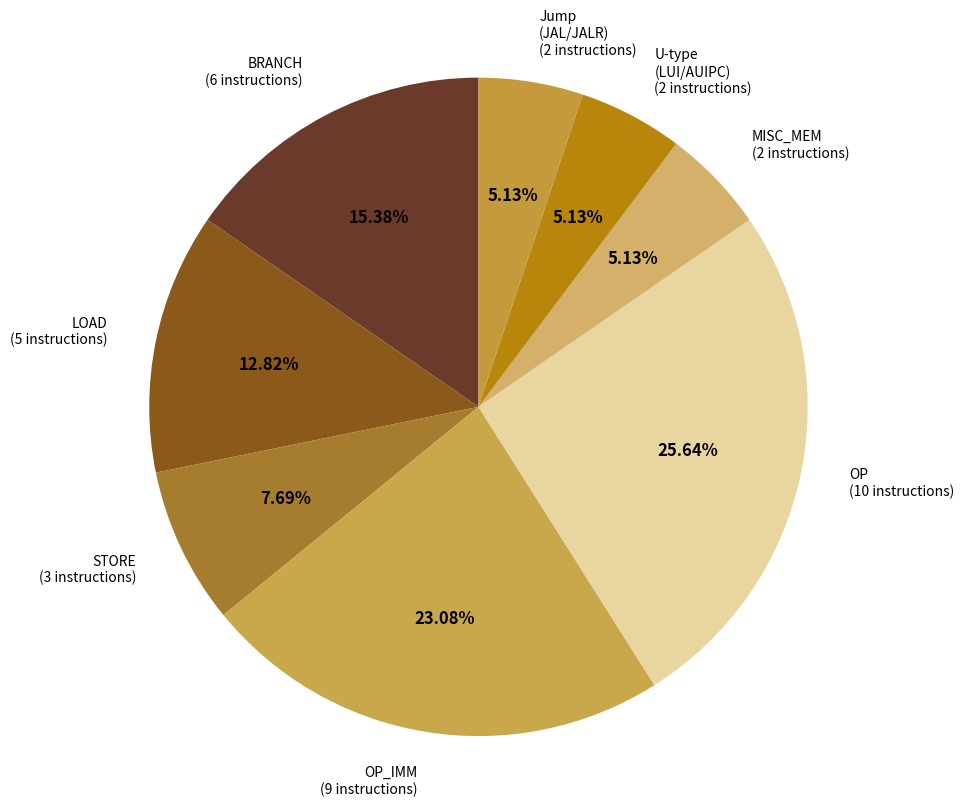

Is the sum of U-type (LUI/AUIPC) (2 instructions) and MISC_MEM (2 instructions) greater than half?

No